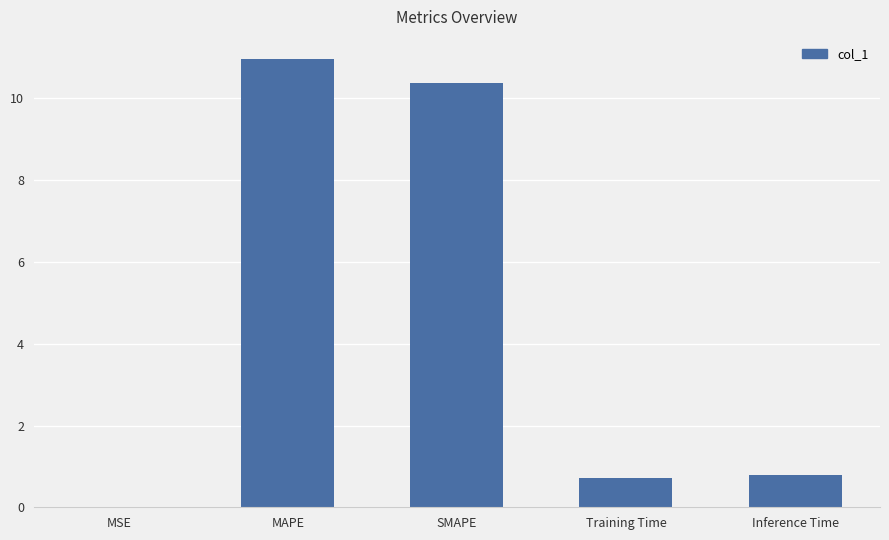

Which has a higher value, MAPE or Training Time?

MAPE